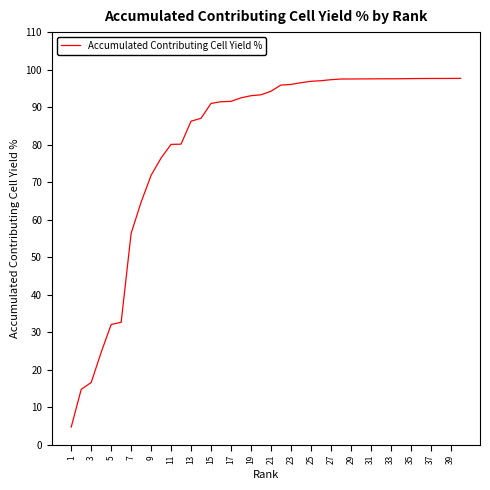

What is the minimum value shown in the chart?

4.7